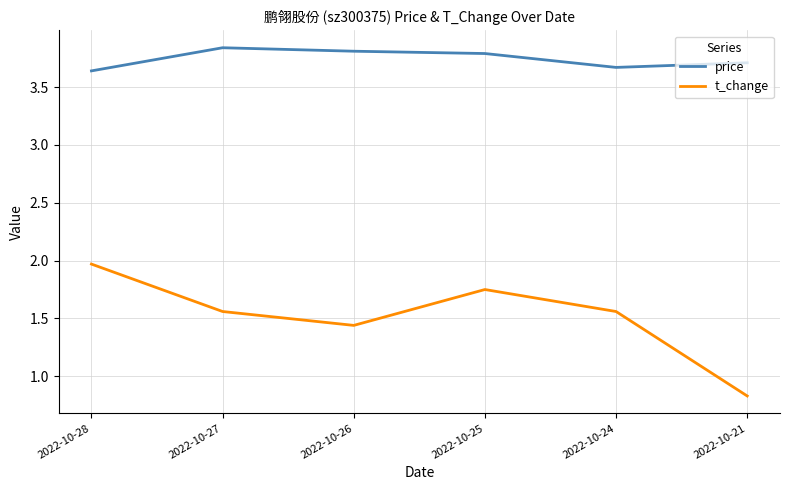

In price, how many points are higher than both neighbors (excluding endpoints)?

1